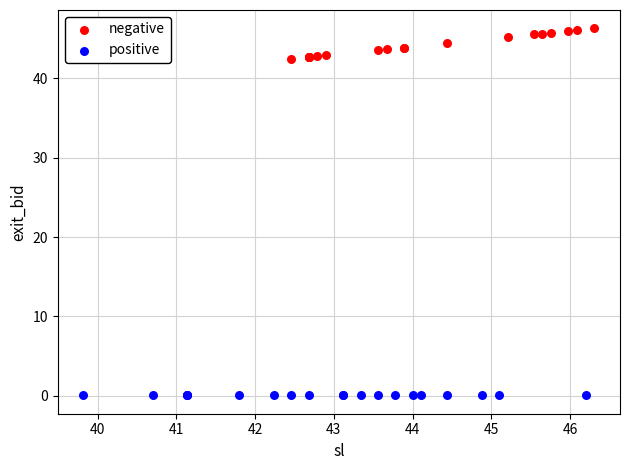

Which series contains the lowest Y value?

positive